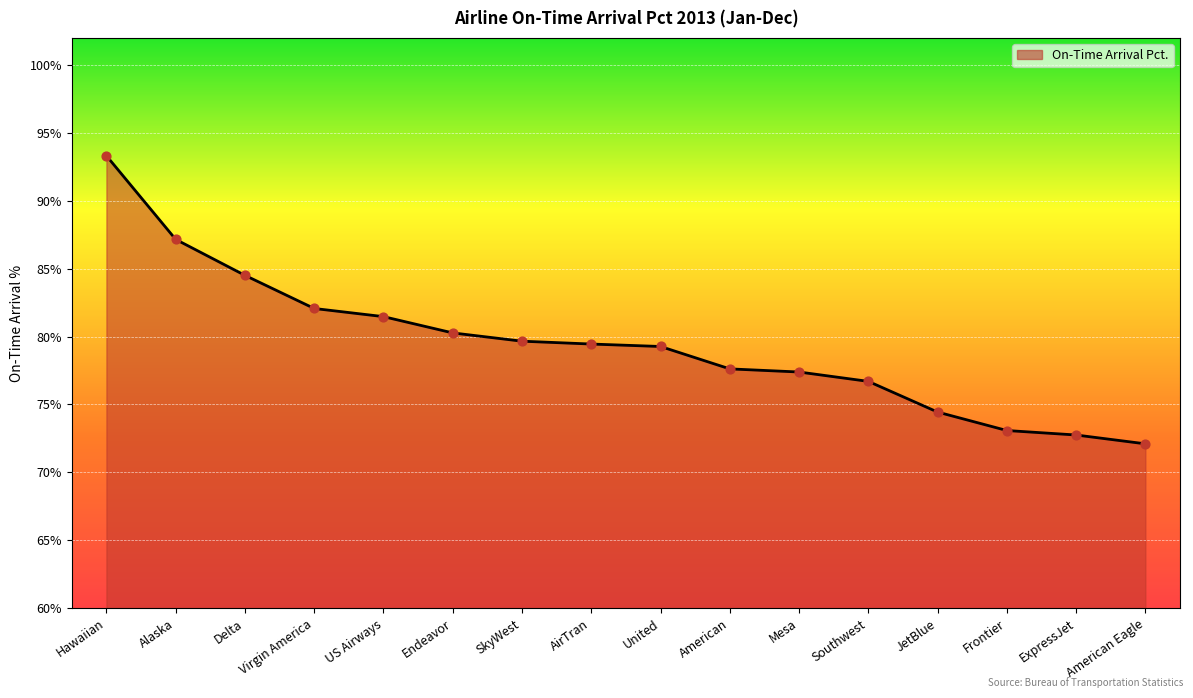

Between Frontier and American Eagle, which is larger?

Frontier